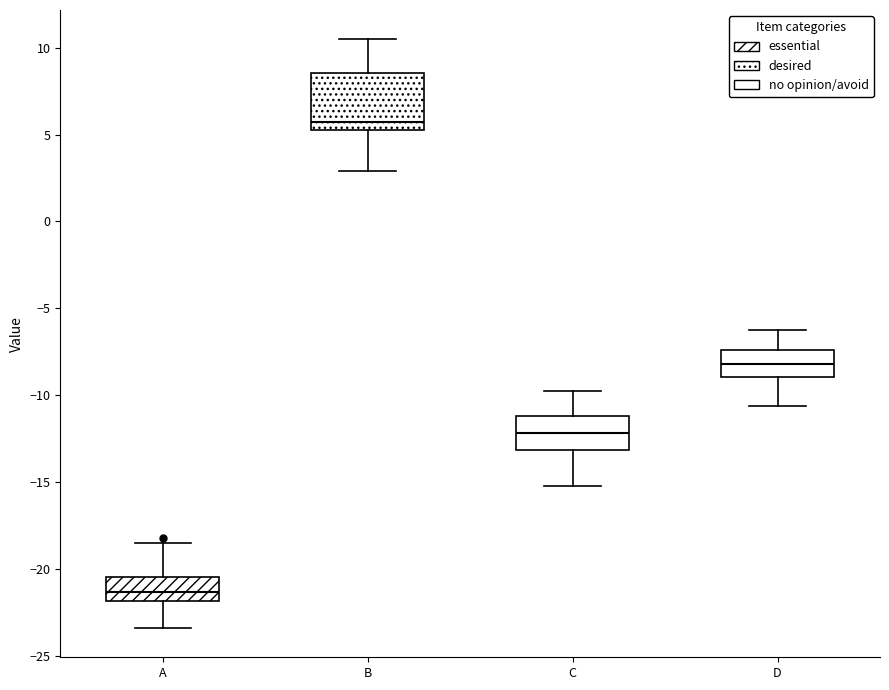

Where is the lower edge of the box for C on the y-axis? The values are not printed on the chart, so give them approximately, as read against the axis.

-13.0